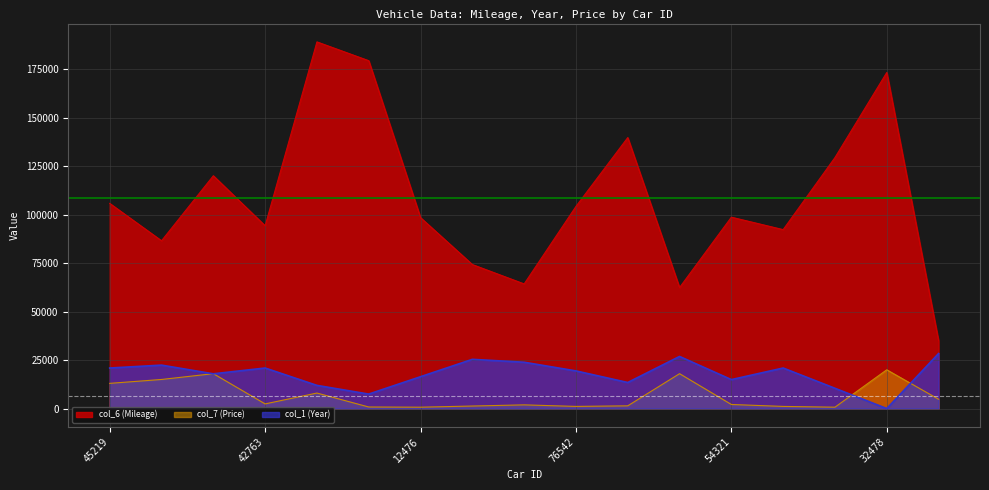

Rank the series at 32478 from highest to lowest value.

col_6 (Mileage), col_7 (Price), col_1 (Year)